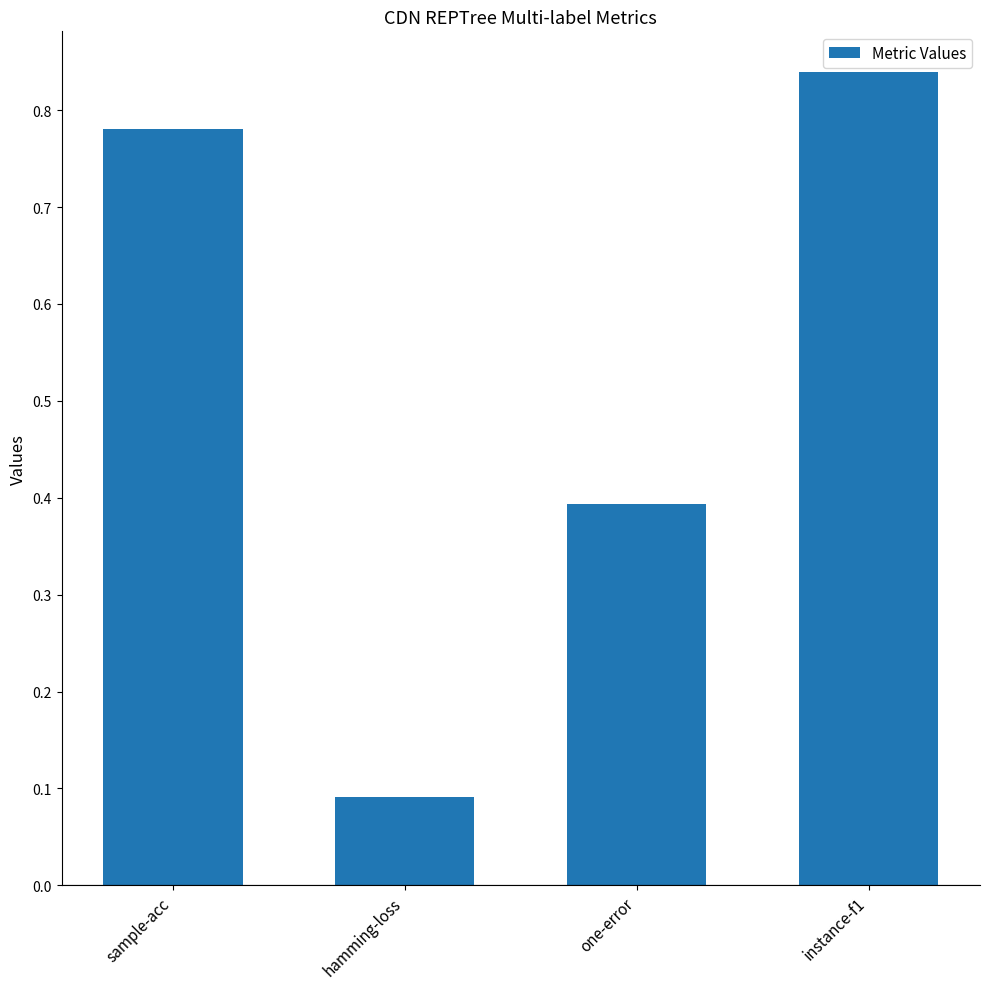

At which label is the value closest to 0?

hamming-loss